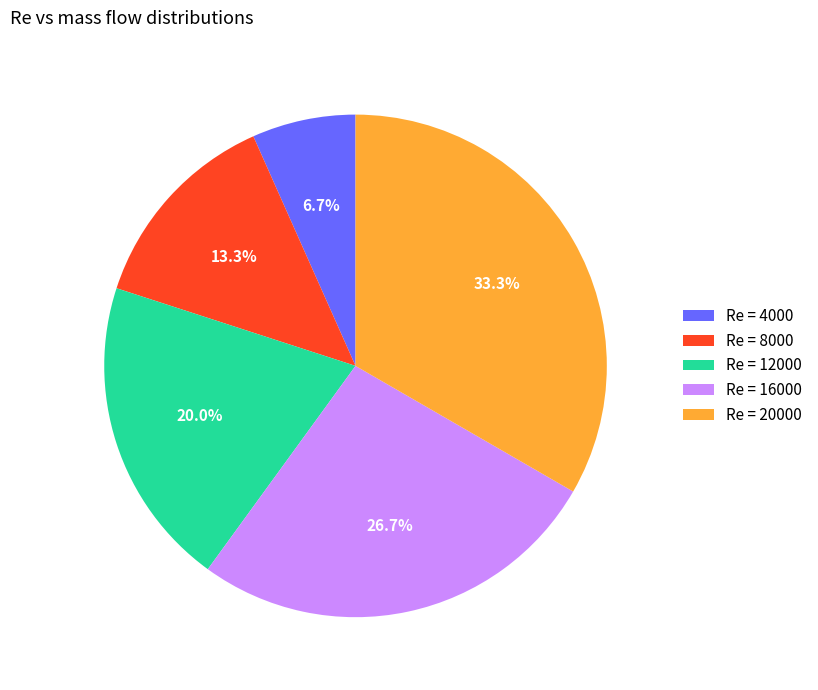

Which has a higher value, Re = 8000 or Re = 12000?

Re = 12000